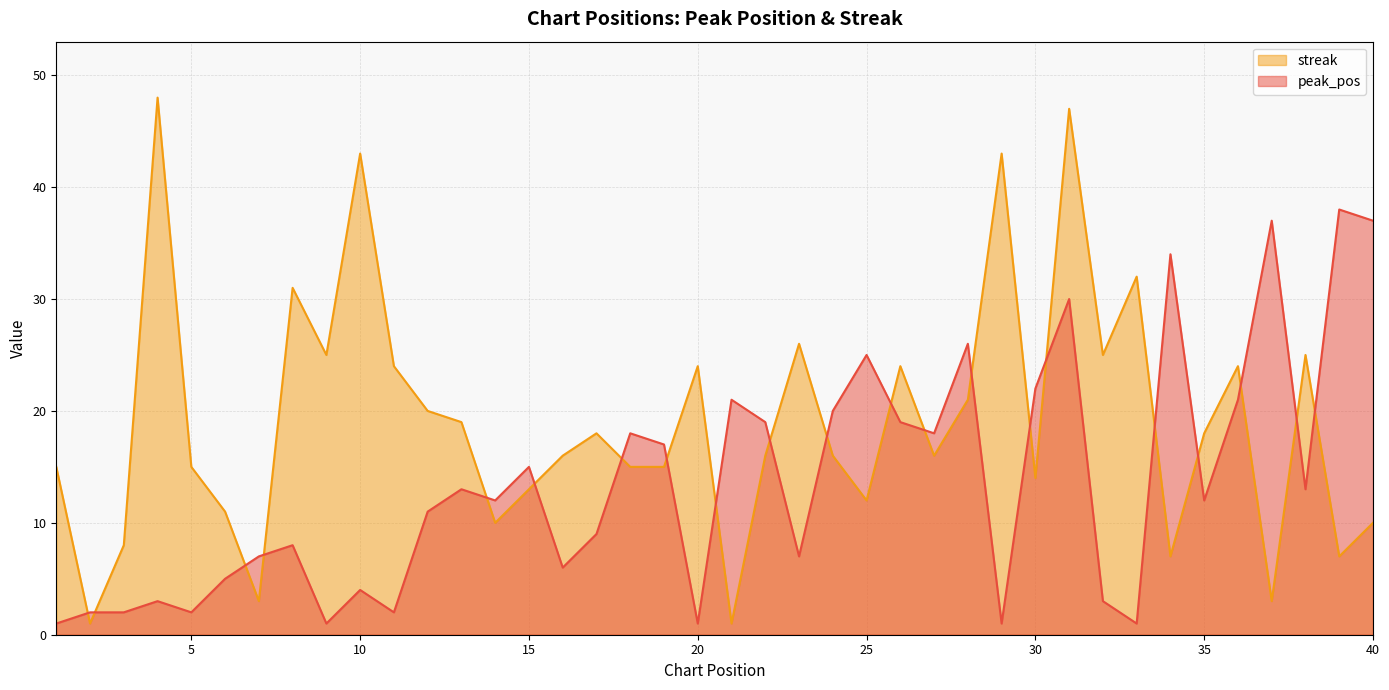

Which series has the largest range (max minus min)?

streak